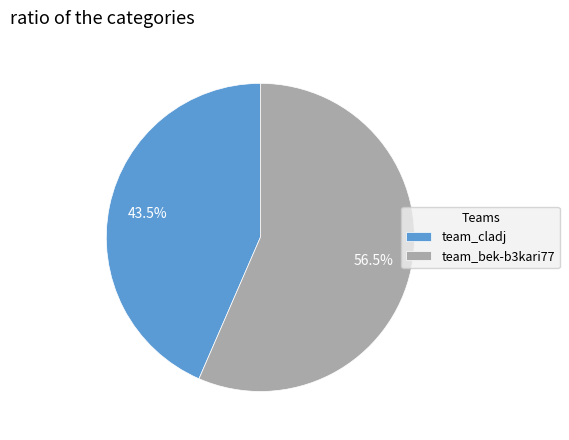

Count the number of slices in the pie.

2